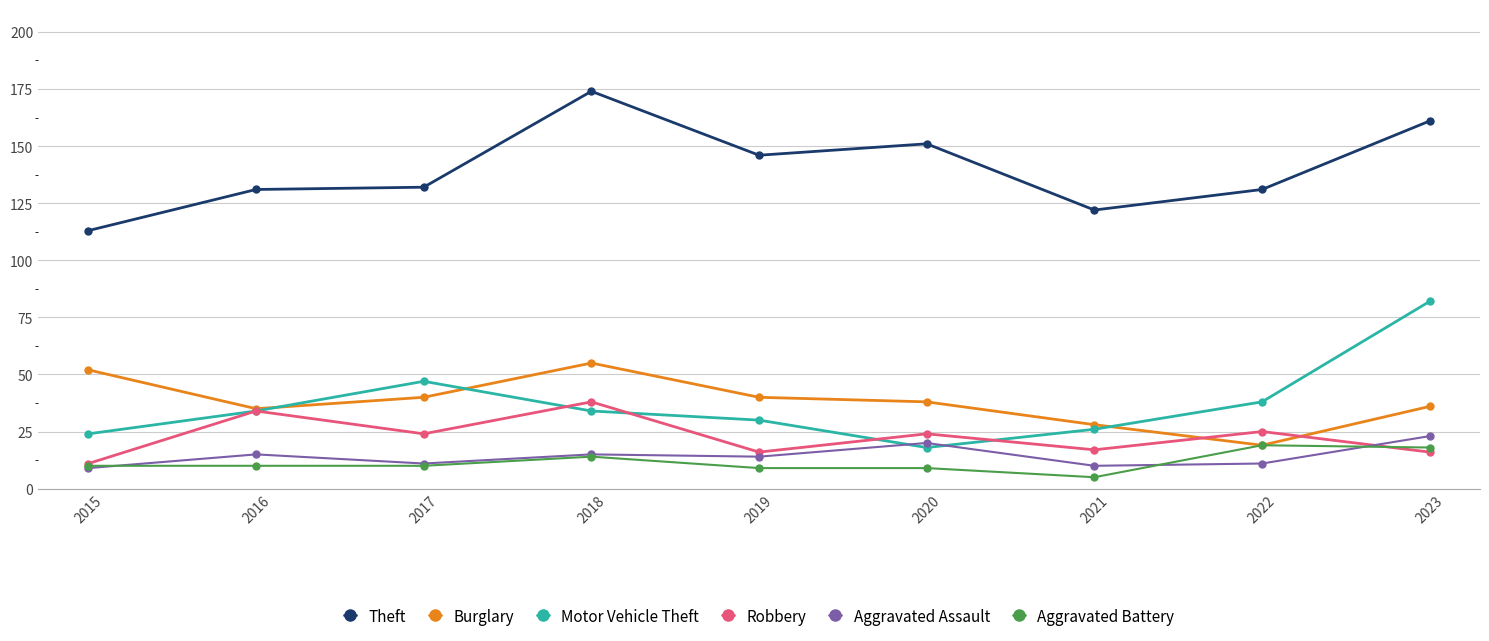

In Theft, how many points are higher than both neighbors (excluding endpoints)?

2